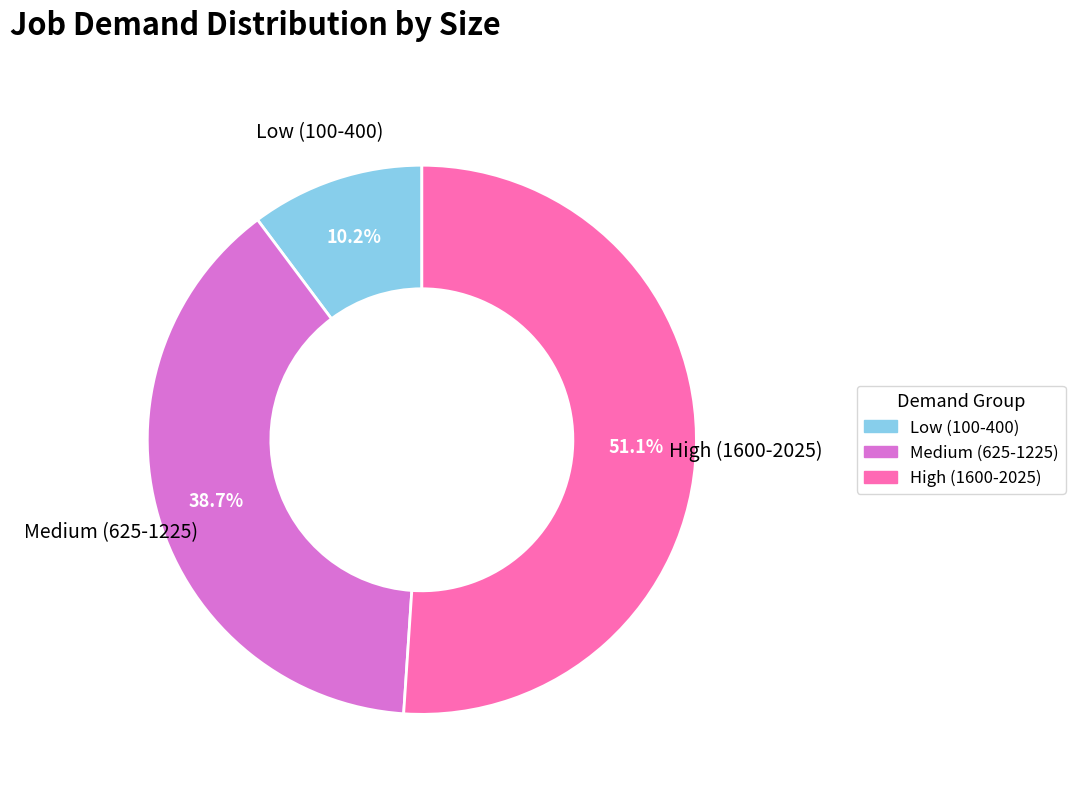

Is there a majority slice in this chart?

Yes